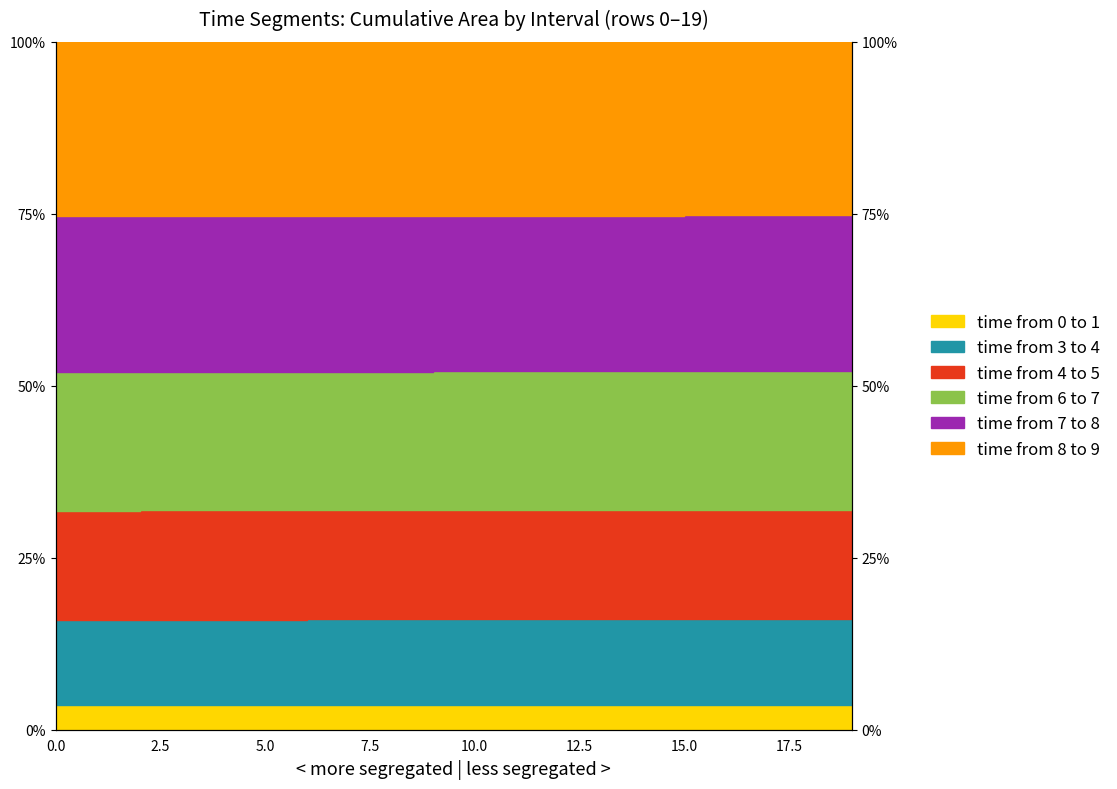

True or false: time from 7 to 8 and time from 4 to 5 intersect in this chart.

False